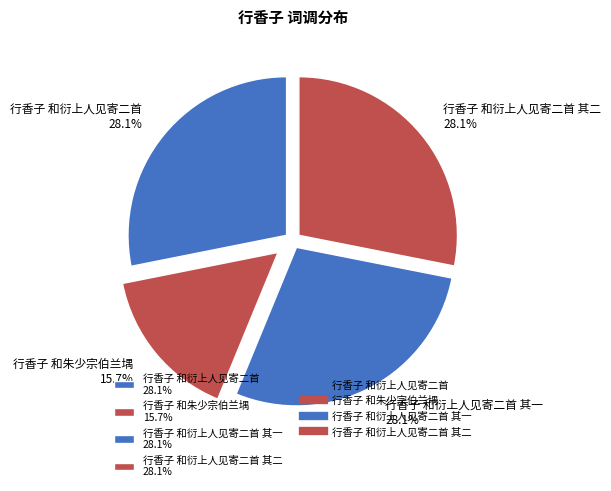

How many slices are in this pie chart?

4